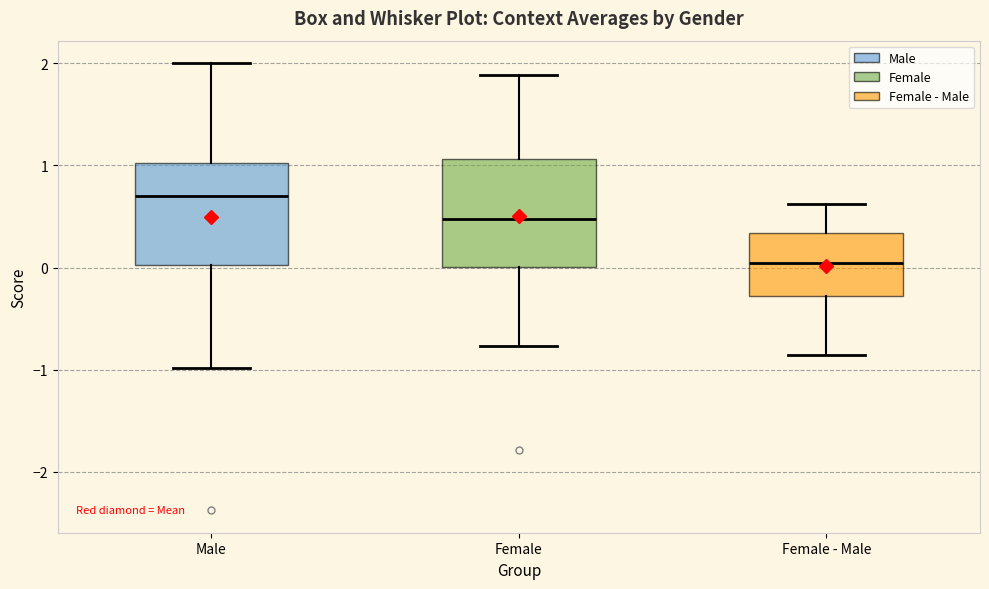

Where is the lower edge of the box for Male on the y-axis? The values are not printed on the chart, so give them approximately, as read against the axis.

0.0